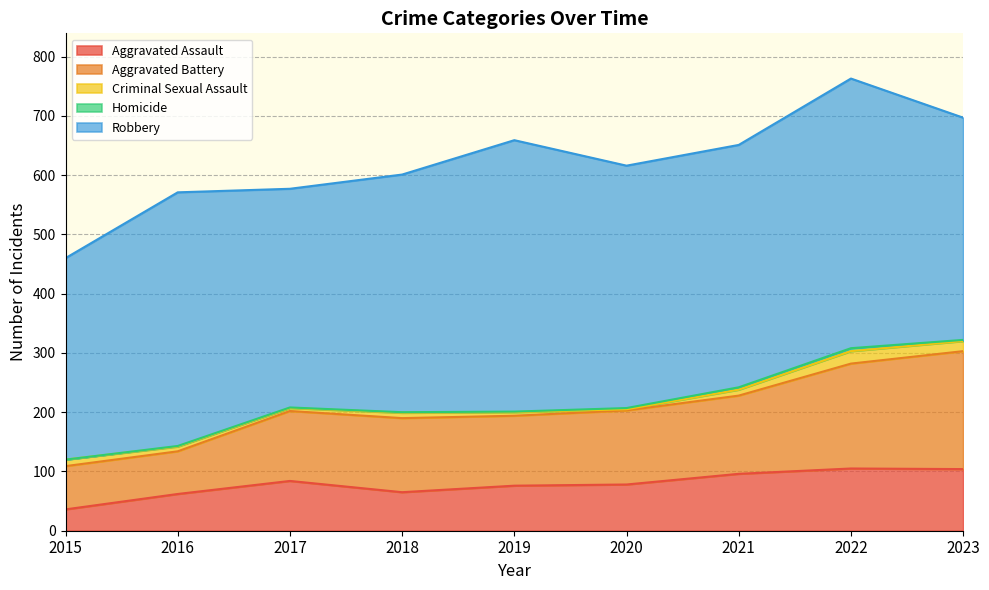

How many interior local peaks does the Aggravated Battery series have?

1